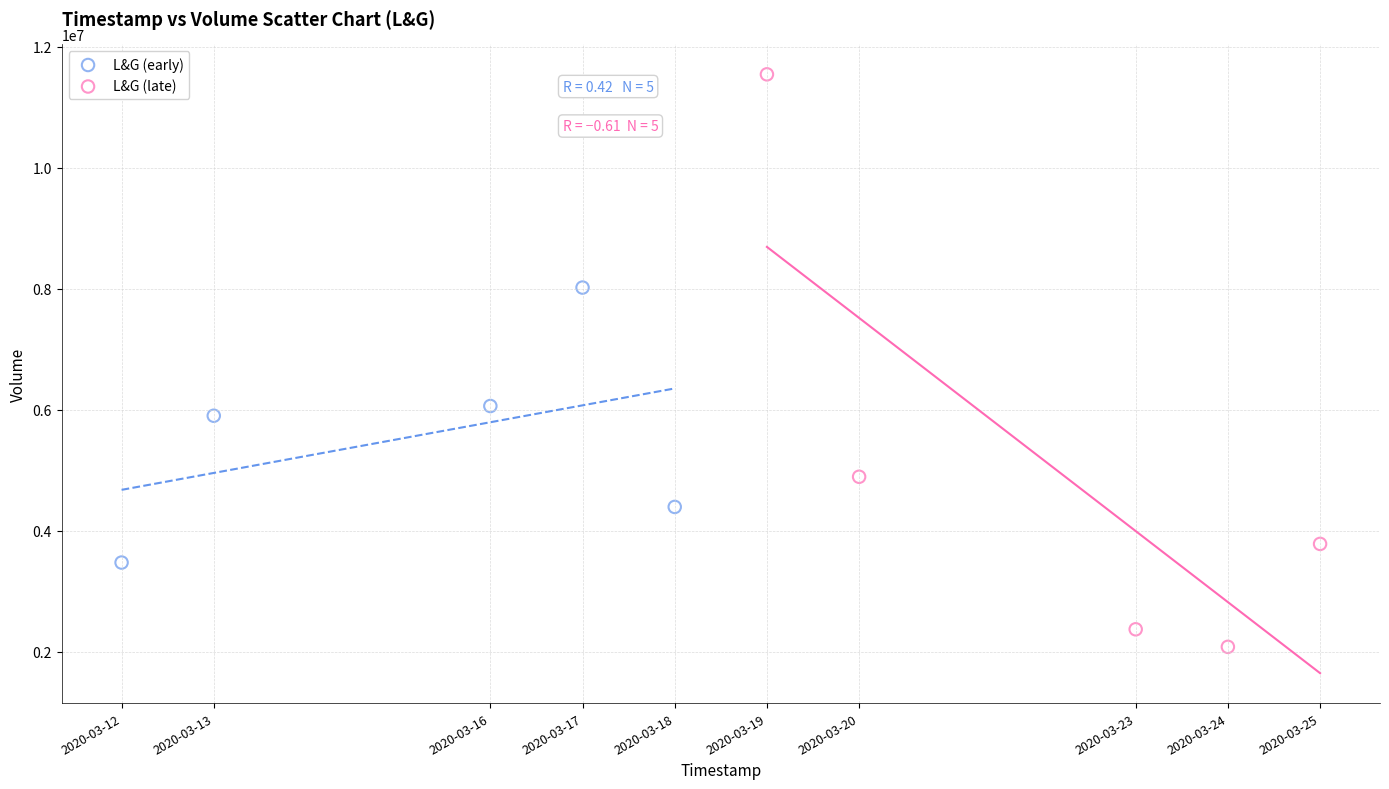

Which series has the largest Y range (max minus min)?

L&G (late)